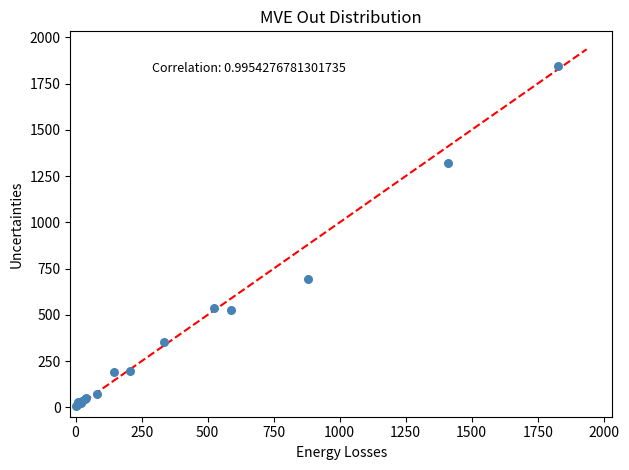

What Y value in the scatter plot is closest to 926?

694